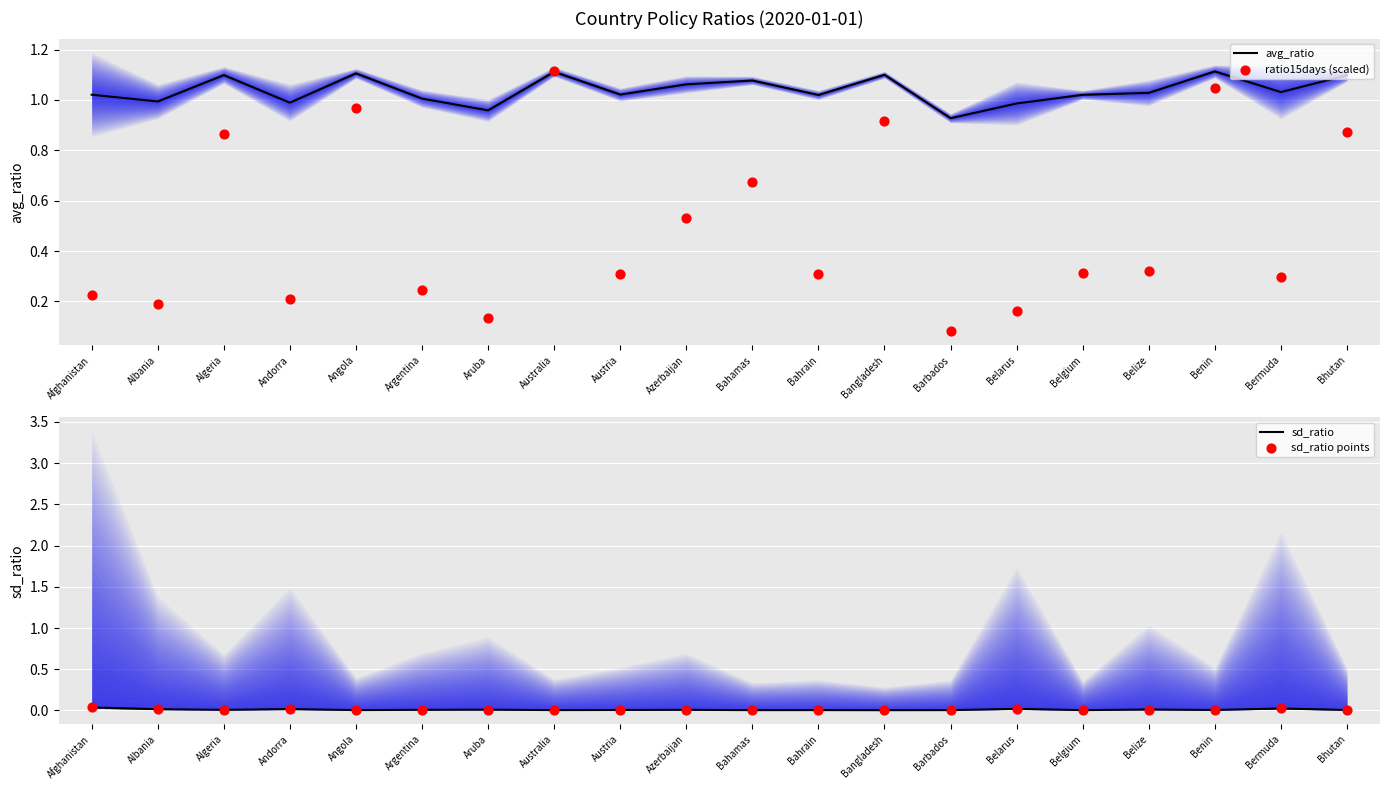

Which series contains the highest Y value?

avg_ratio